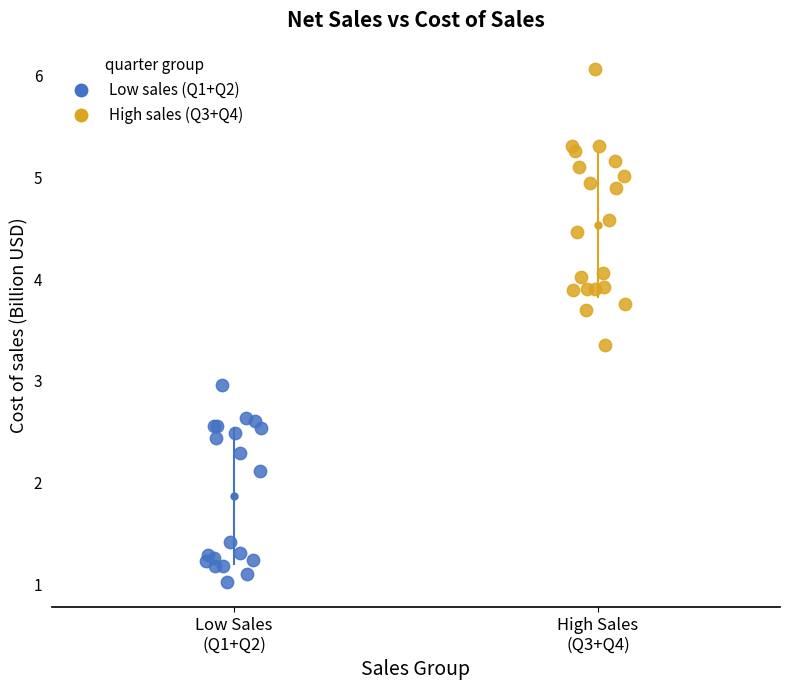

Which series contains the lowest Y value?

Low sales (Q1+Q2)